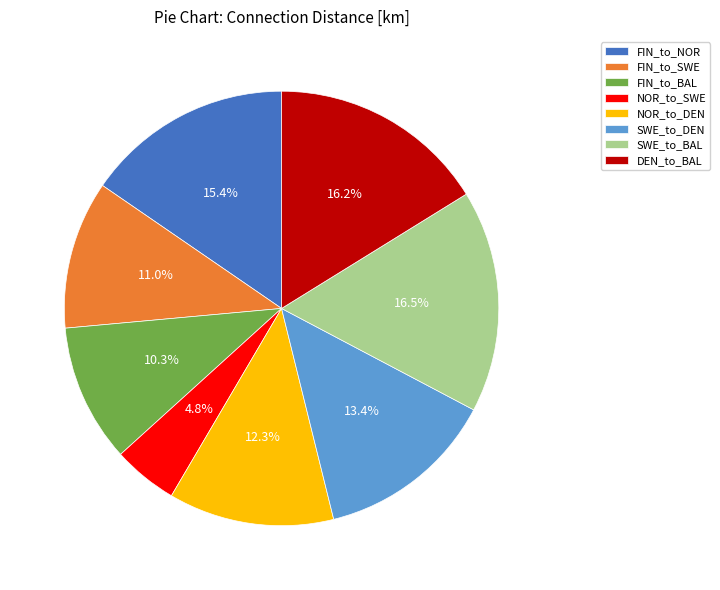

What percentage do SWE_to_DEN and NOR_to_SWE together represent?

18.2%